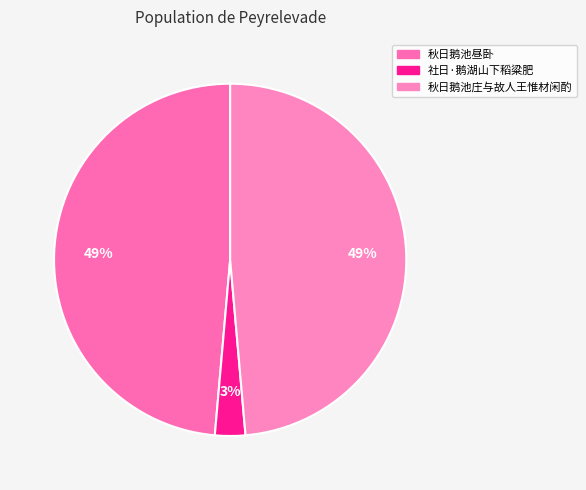

How many slices are in this pie chart?

3